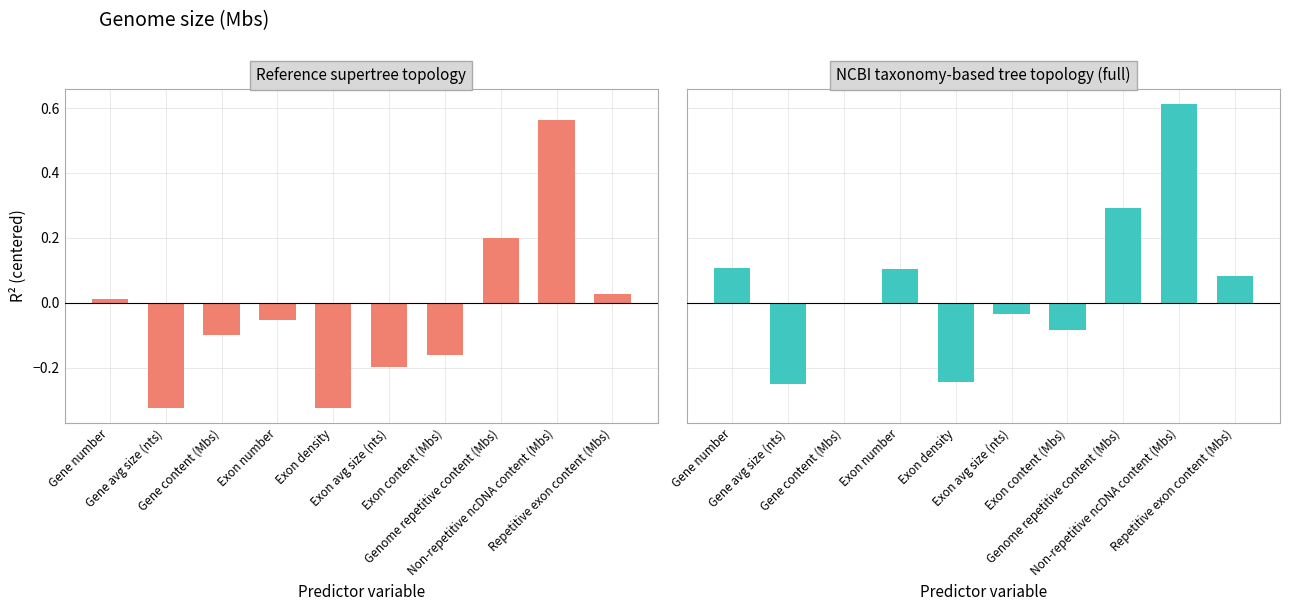

The value of Reference supertree topology at Exon number is -0.0. True or false?

False